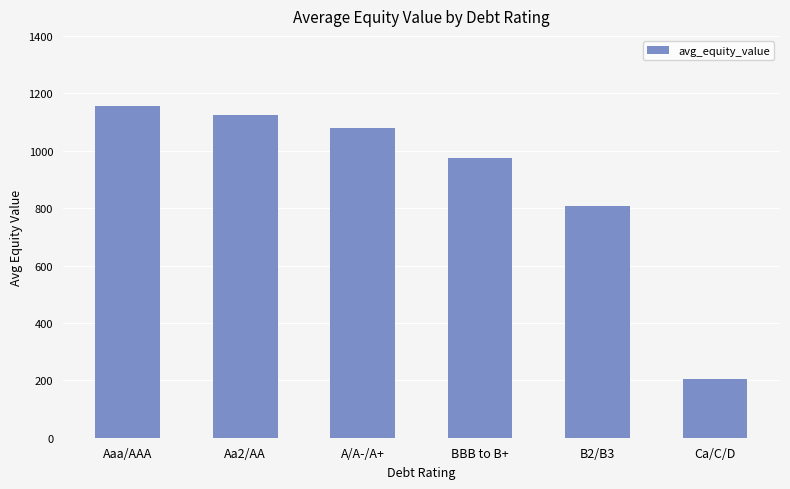

True or false: the data shows 1634.1 at Aa2/AA.

False